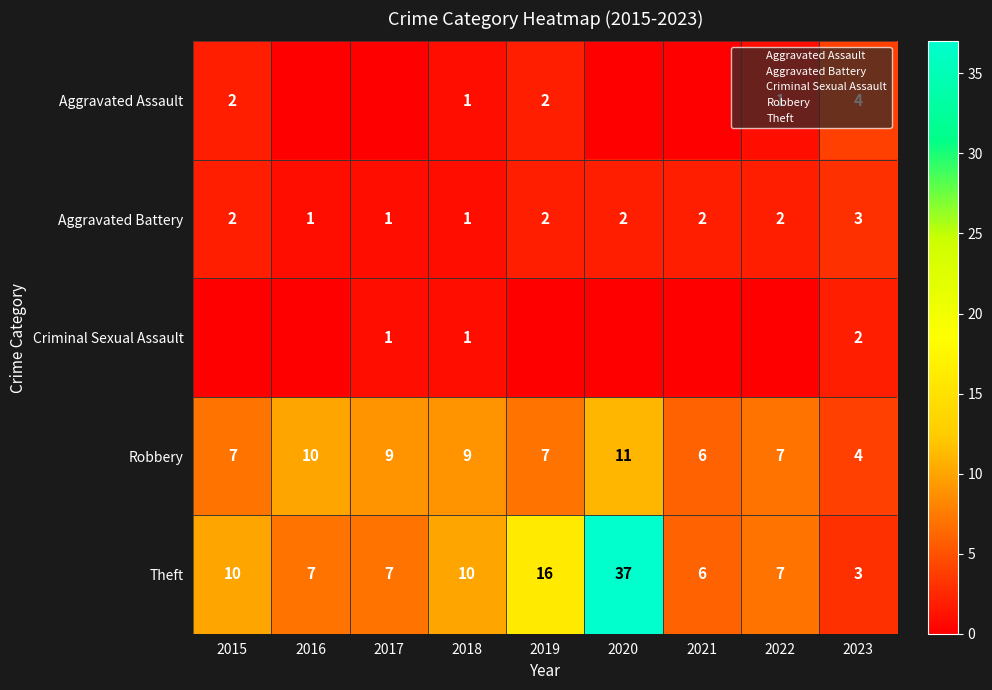

What is the total value across all series at 2018?

22